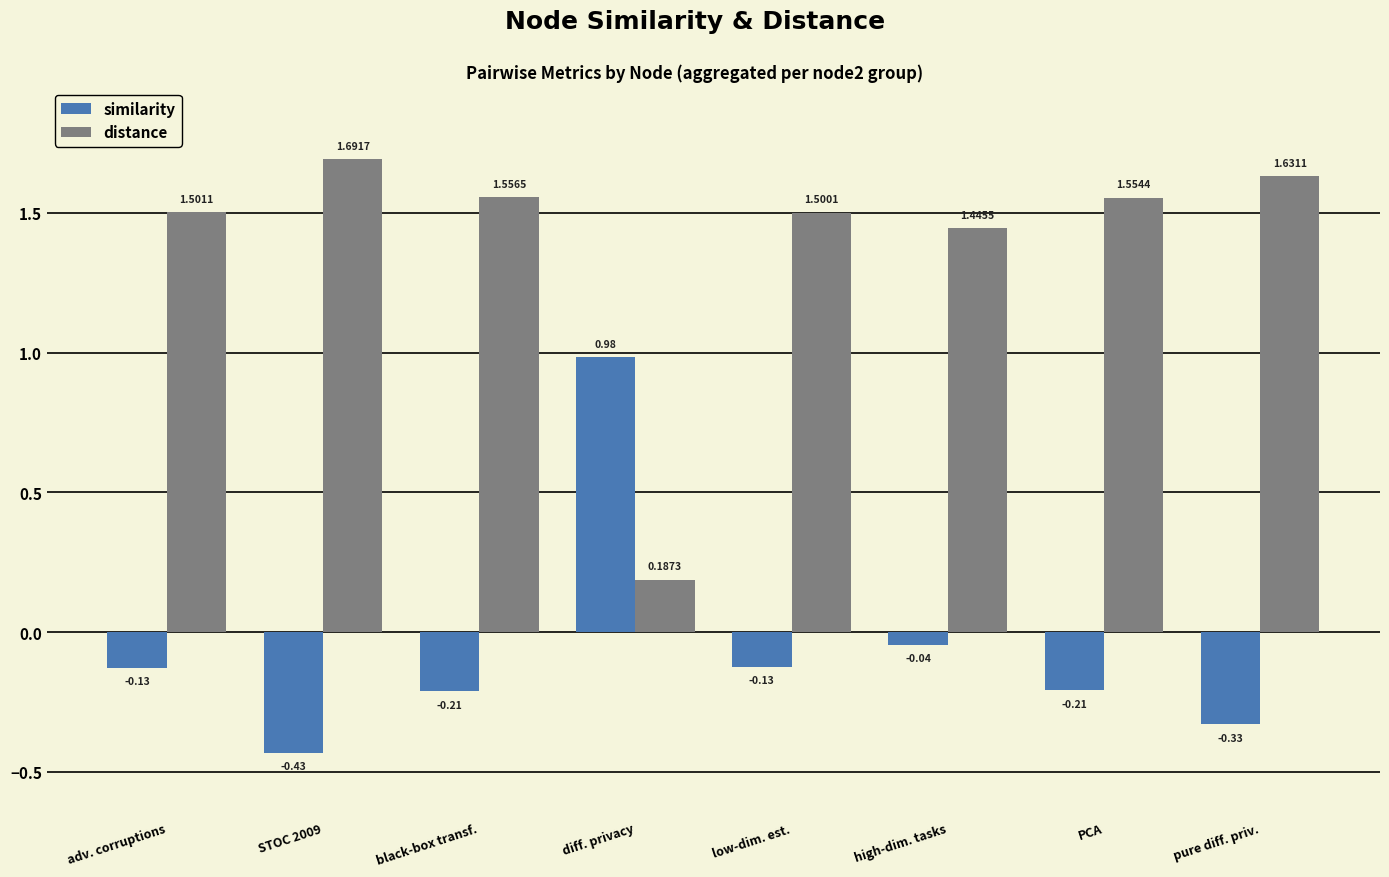

What is the label of the 5th bar from the left?

low-dim. est.